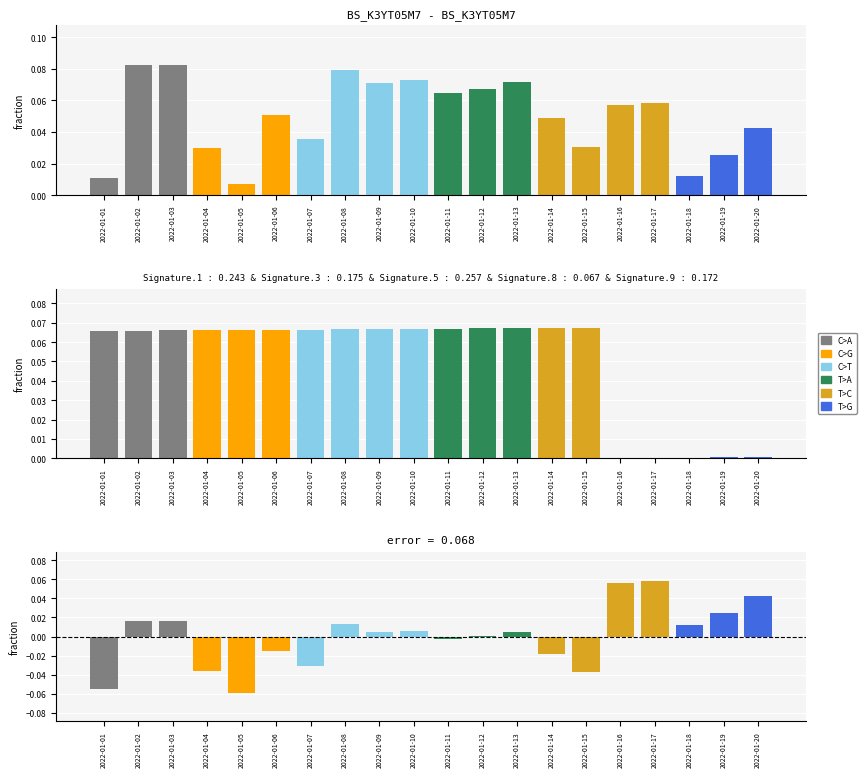

List the labels in order of col_3 value, largest first.

2022-01-02, 2022-01-03, 2022-01-08, 2022-01-10, 2022-01-13, 2022-01-09, 2022-01-12, 2022-01-11, 2022-01-17, 2022-01-16, 2022-01-06, 2022-01-14, 2022-01-20, 2022-01-07, 2022-01-15, 2022-01-04, 2022-01-19, 2022-01-18, 2022-01-01, 2022-01-05